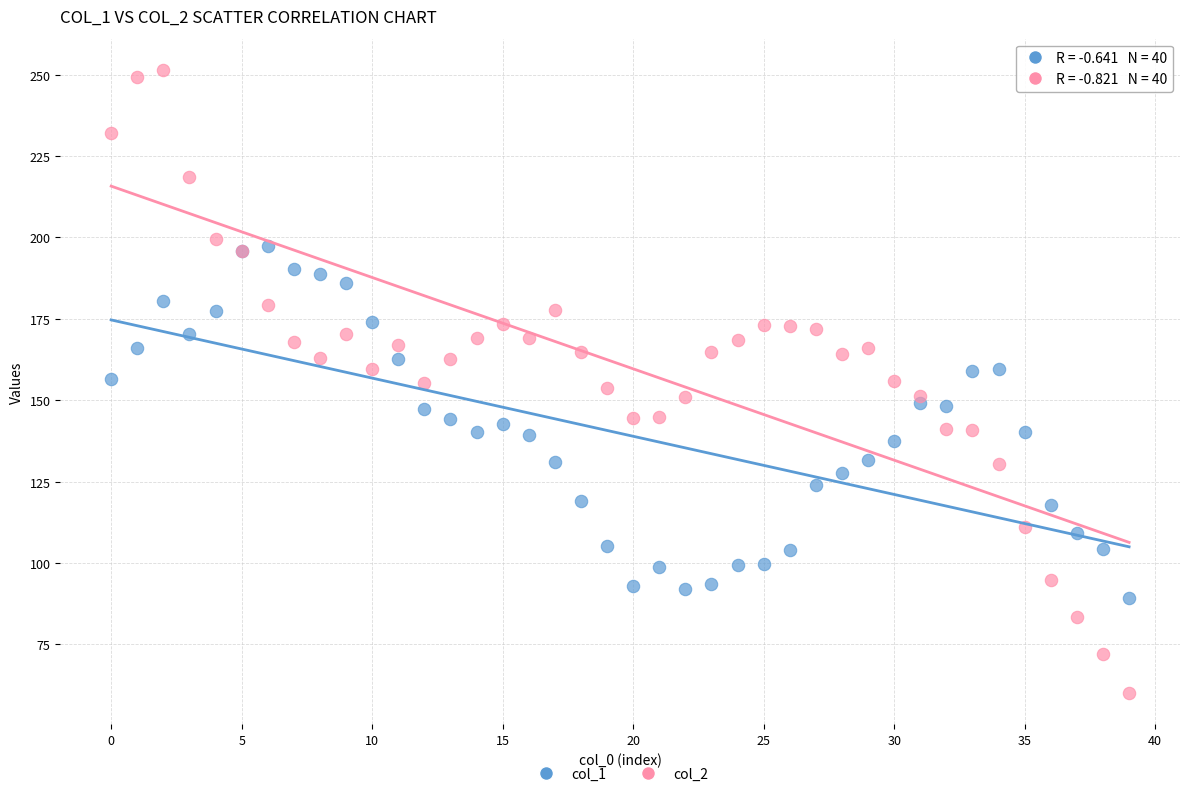

Which series reaches the maximum Y coordinate?

col_2